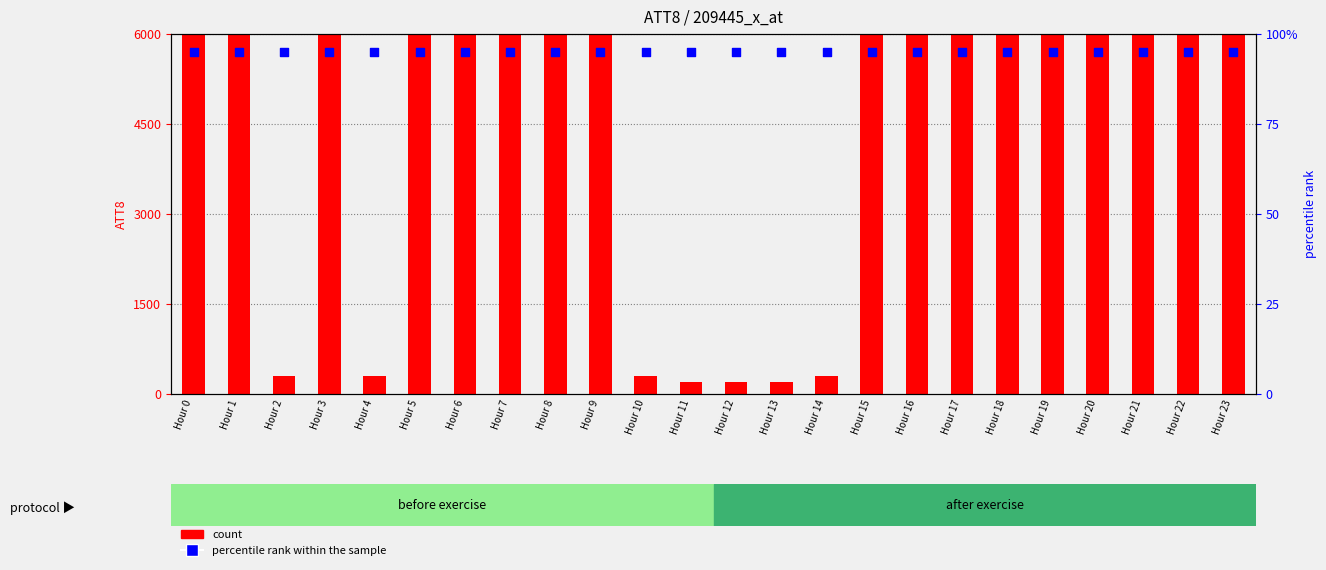

Is the value of ATT8 (count) at Hour 19 greater than the value of percentile rank within the sample at Hour 3?

Yes